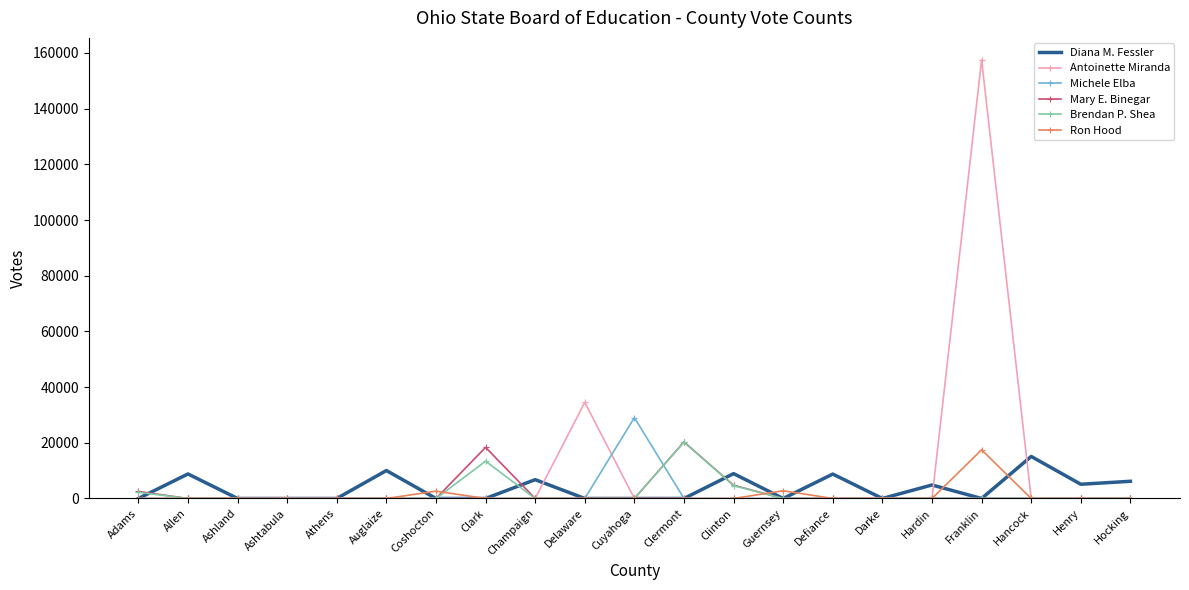

Which series has the widest spread of values?

Antoinette Miranda